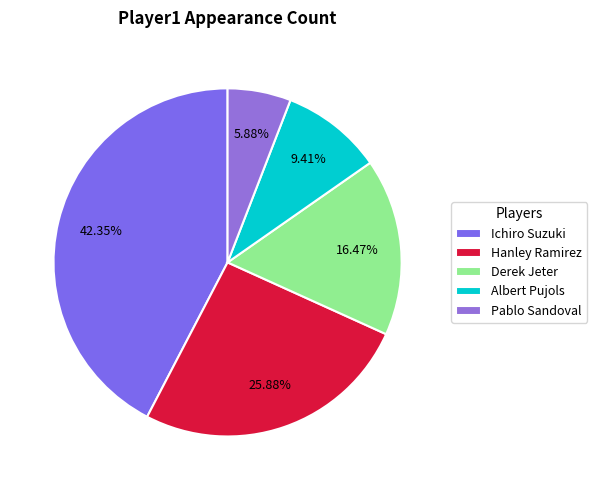

Which category has the biggest portion of the pie?

Ichiro Suzuki